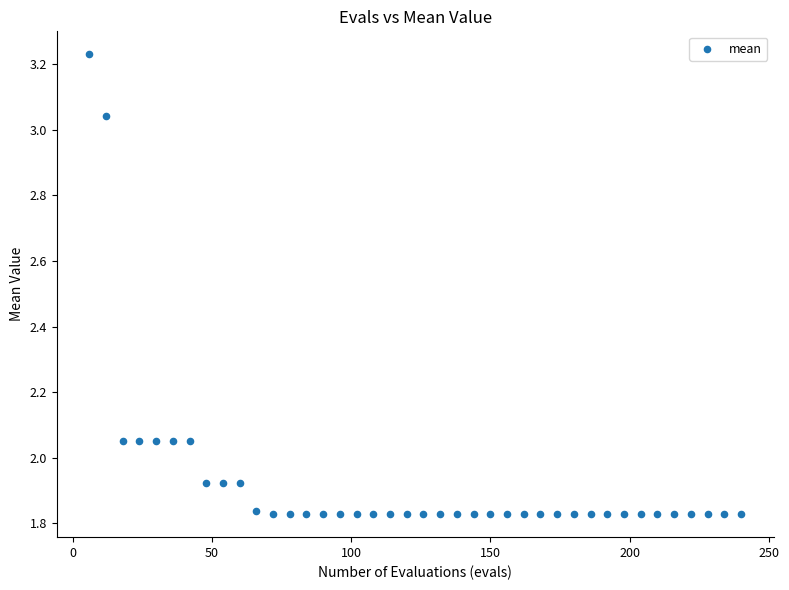

What is the range of Y values (max minus min)?

1.4